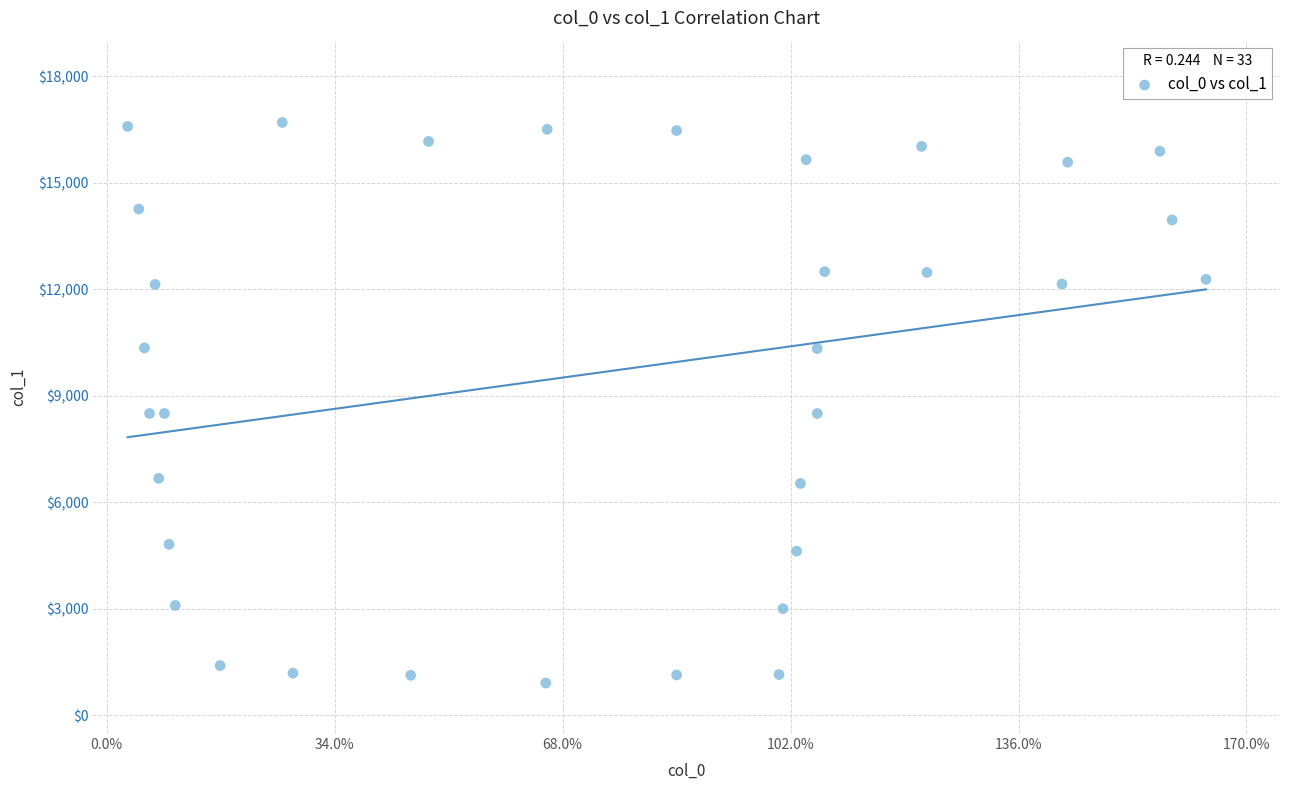

What is the range of X values (max minus min)?

160.9